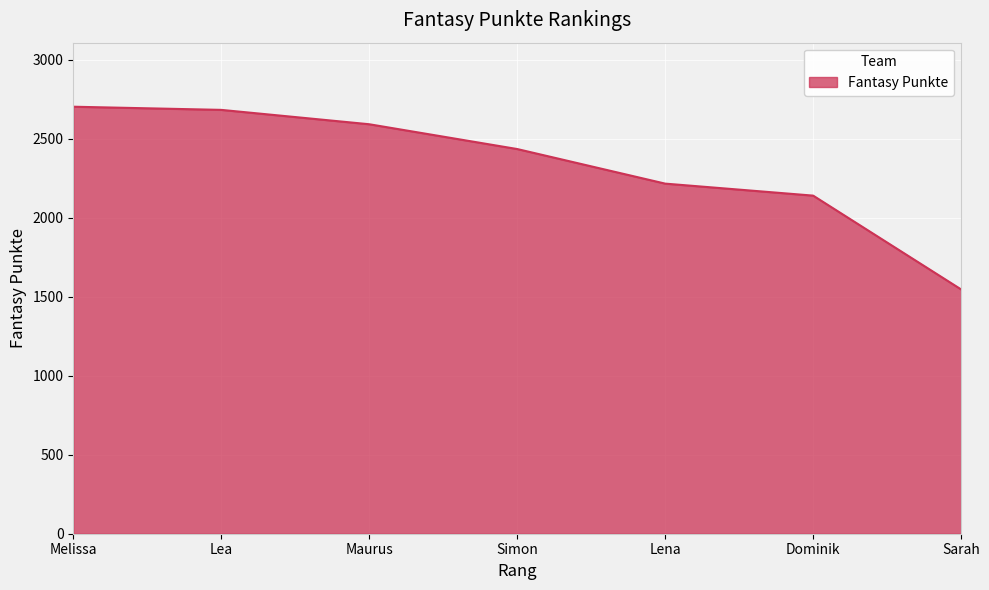

Which has a higher value, Sarah or Melissa?

Melissa